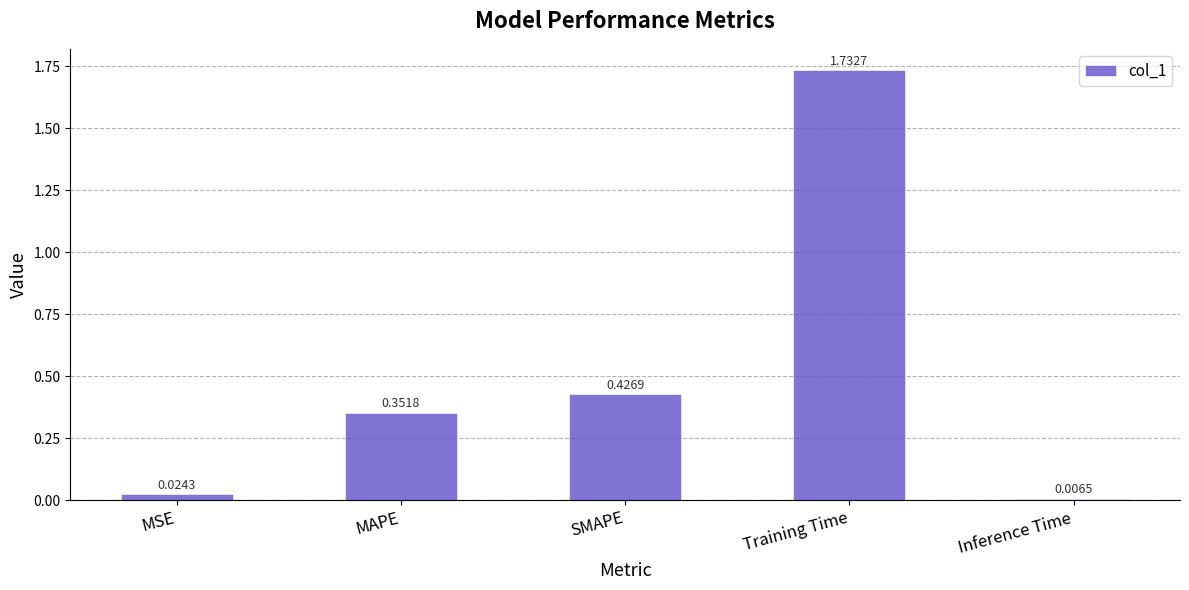

At which category does the chart reach its peak across all series?

Training Time